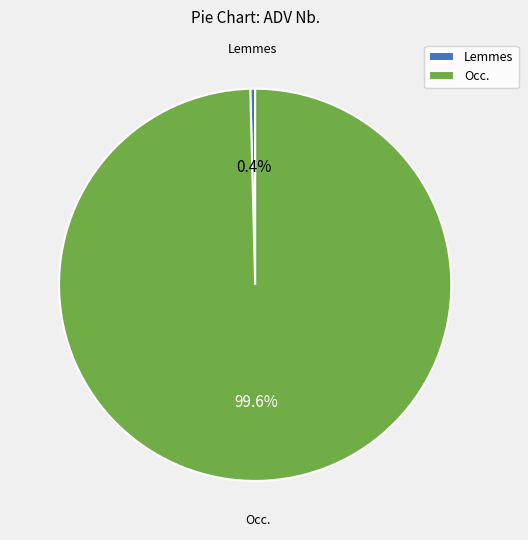

Which has a higher value, Occ. or Lemmes?

Occ.